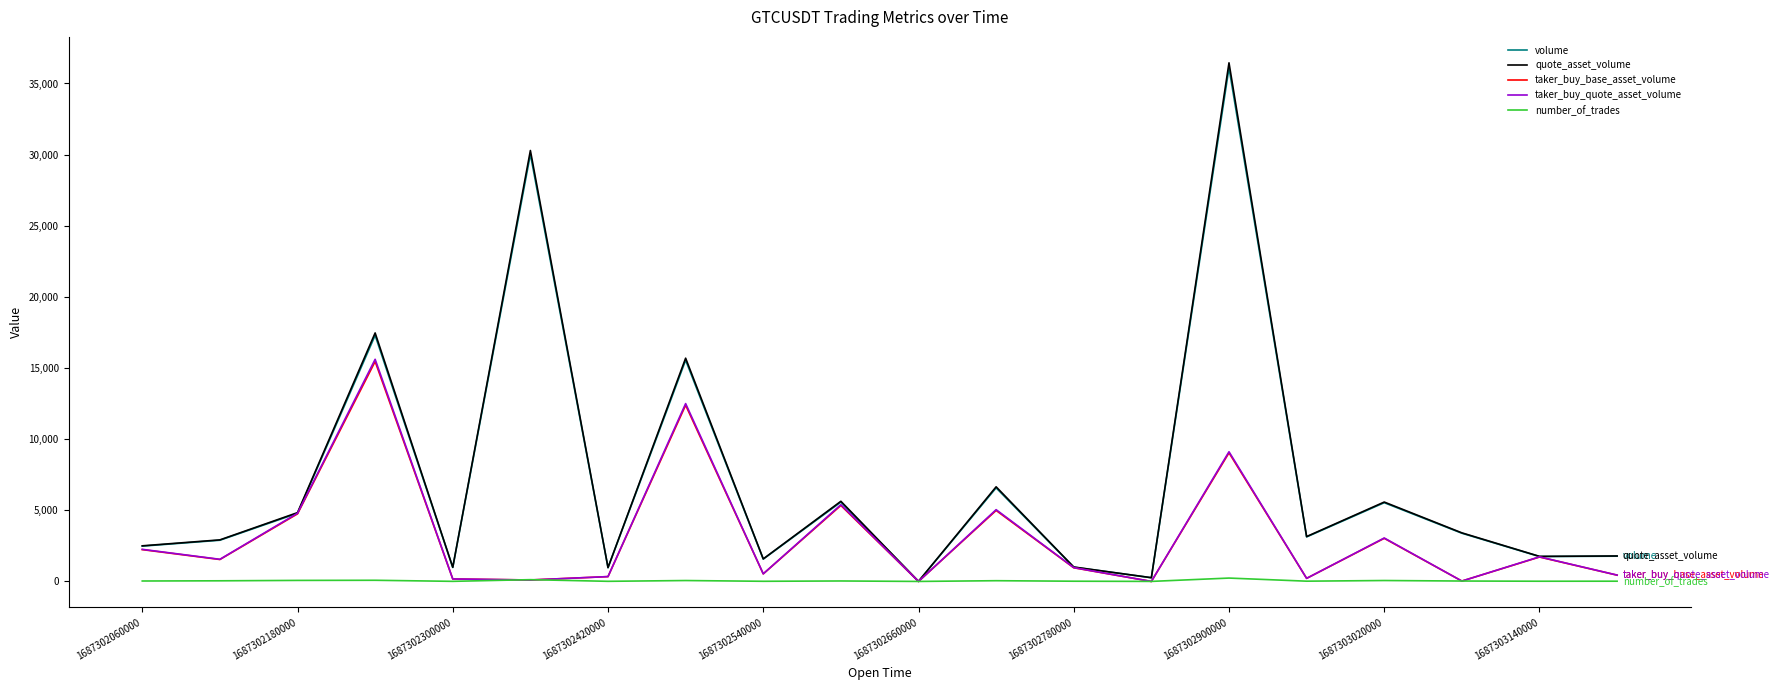

What is the maximum value shown in the chart?

36452.9